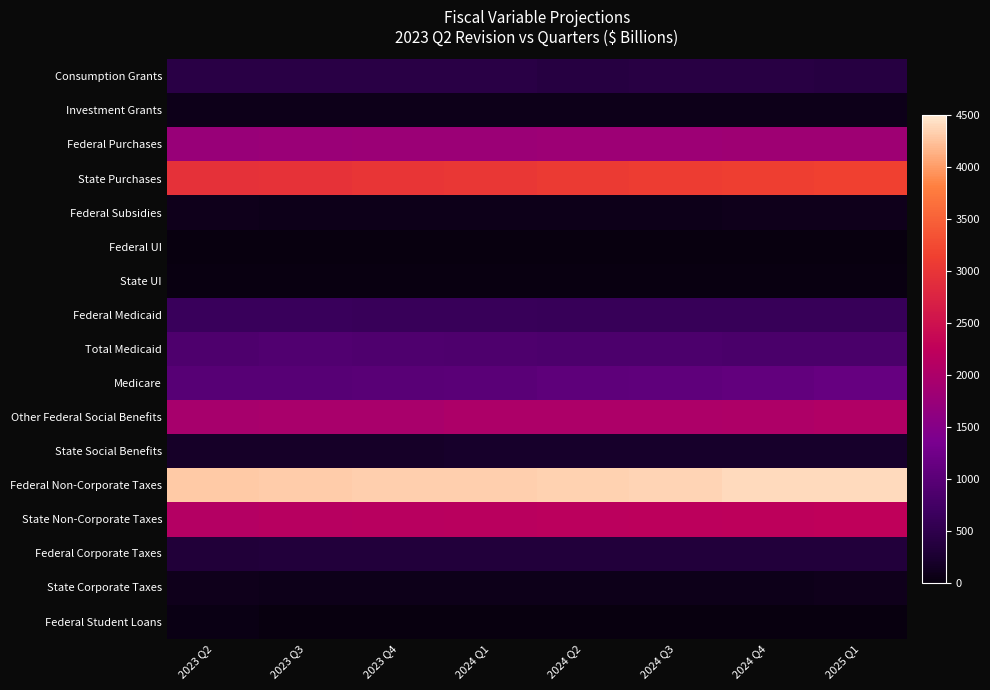

Reading right to left, what are all the values shown in this chart?

Consumption Grants: 2025 Q1=395.3	2024 Q4=412.2	2024 Q3=407.6	2024 Q2=403.3	2024 Q1=423.3	2023 Q4=434.8	2023 Q3=434.6	2023 Q2=438.2
Investment Grants: 2025 Q1=79.4	2024 Q4=79.4	2024 Q3=77.8	2024 Q2=77.8	2024 Q1=77.8	2023 Q4=77.8	2023 Q3=76.2	2023 Q2=76.2
Federal Purchases: 2025 Q1=1828.0	2024 Q4=1819.0	2024 Q3=1810.0	2024 Q2=1798.9	2024 Q1=1787.8	2023 Q4=1776.8	2023 Q3=1765.9	2023 Q2=1747.4
State Purchases: 2025 Q1=3153.2	2024 Q4=3124.3	2024 Q3=3096.1	2024 Q2=3066.5	2024 Q1=3035.0	2023 Q4=3000.7	2023 Q3=2967.0	2023 Q2=2938.9
Federal Subsidies: 2025 Q1=91.4	2024 Q4=91.4	2024 Q3=84.3	2024 Q2=84.3	2024 Q1=84.3	2023 Q4=84.3	2023 Q3=75.8	2023 Q2=89.7
Federal UI: 2025 Q1=0.0	2024 Q4=0.0	2024 Q3=0.0	2024 Q2=0.0	2024 Q1=0.0	2023 Q4=0.0	2023 Q3=0.0	2023 Q2=-0.4
State UI: 2025 Q1=30.0	2024 Q4=29.3	2024 Q3=28.0	2024 Q2=26.7	2024 Q1=24.8	2023 Q4=23.5	2023 Q3=23.5	2023 Q2=23.5
Federal Medicaid: 2025 Q1=598.6	2024 Q4=598.9	2024 Q3=599.2	2024 Q2=608.5	2024 Q1=618.0	2023 Q4=632.0	2023 Q3=646.3	2023 Q2=636.5
Total Medicaid: 2025 Q1=843.2	2024 Q4=843.6	2024 Q3=844.0	2024 Q2=857.1	2024 Q1=870.4	2023 Q4=883.9	2023 Q3=897.7	2023 Q2=878.5
Medicare: 2025 Q1=1126.7	2024 Q4=1096.5	2024 Q3=1067.2	2024 Q2=1042.1	2024 Q1=1017.5	2023 Q4=993.6	2023 Q3=970.2	2023 Q2=967.3
Other Federal Social Benefits: 2025 Q1=2065.4	2024 Q4=2028.7	2024 Q3=2020.2	2024 Q2=2013.2	2024 Q1=2006.2	2023 Q4=1956.5	2023 Q3=1956.0	2023 Q2=1949.0
State Social Benefits: 2025 Q1=207.6	2024 Q4=204.4	2024 Q3=201.3	2024 Q2=198.3	2024 Q1=195.2	2023 Q4=192.2	2023 Q3=189.3	2023 Q2=186.4
Federal Non-Corporate Taxes: 2025 Q1=4408.0	2024 Q4=4401.0	2024 Q3=4359.9	2024 Q2=4350.1	2024 Q1=4340.7	2023 Q4=4331.6	2023 Q3=4310.1	2023 Q2=4304.8
State Non-Corporate Taxes: 2025 Q1=2249.5	2024 Q4=2226.5	2024 Q3=2203.7	2024 Q2=2183.1	2024 Q1=2165.7	2023 Q4=2147.1	2023 Q3=2128.3	2023 Q2=2100.1
Federal Corporate Taxes: 2025 Q1=348.6	2024 Q4=346.8	2024 Q3=345.0	2024 Q2=344.4	2024 Q1=343.8	2023 Q4=343.3	2023 Q3=342.7	2023 Q2=333.2
State Corporate Taxes: 2025 Q1=89.5	2024 Q4=86.2	2024 Q3=83.7	2024 Q2=82.9	2024 Q1=82.2	2023 Q4=81.8	2023 Q3=83.8	2023 Q2=90.3
Federal Student Loans: 2025 Q1=2.6	2024 Q4=2.6	2024 Q3=2.6	2024 Q2=2.6	2024 Q1=2.6	2023 Q4=2.1	2023 Q3=2.1	2023 Q2=45.0